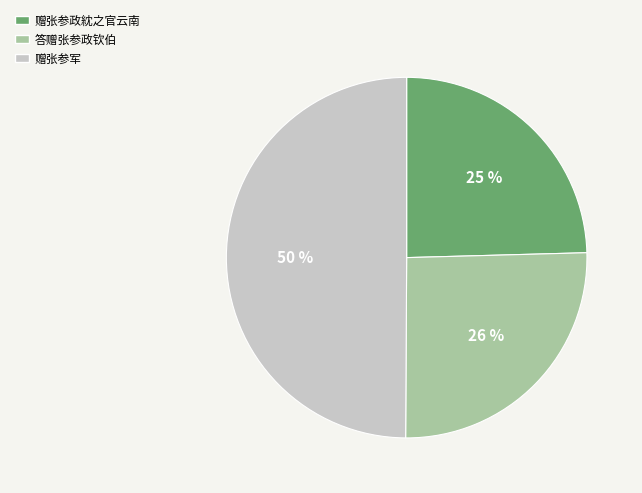

To the nearest percent, what is the average slice percentage?

33%